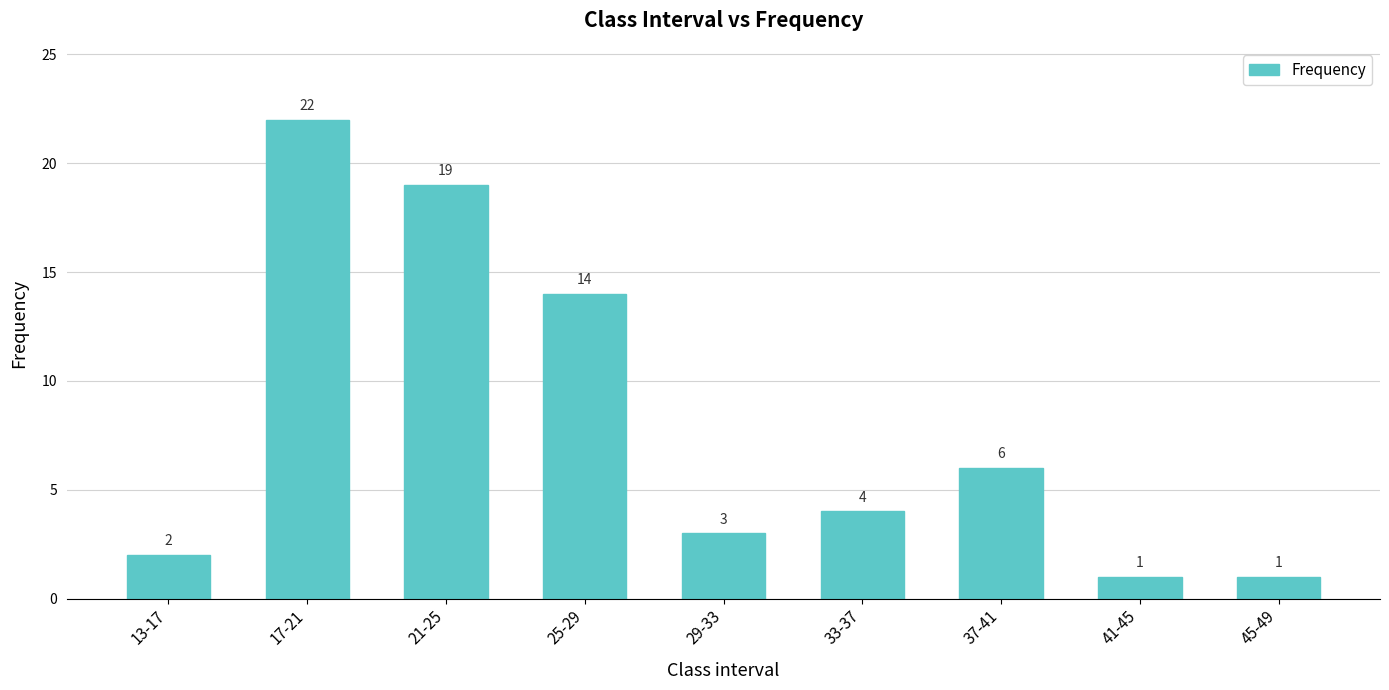

What is the difference between the maximum and minimum values?

21